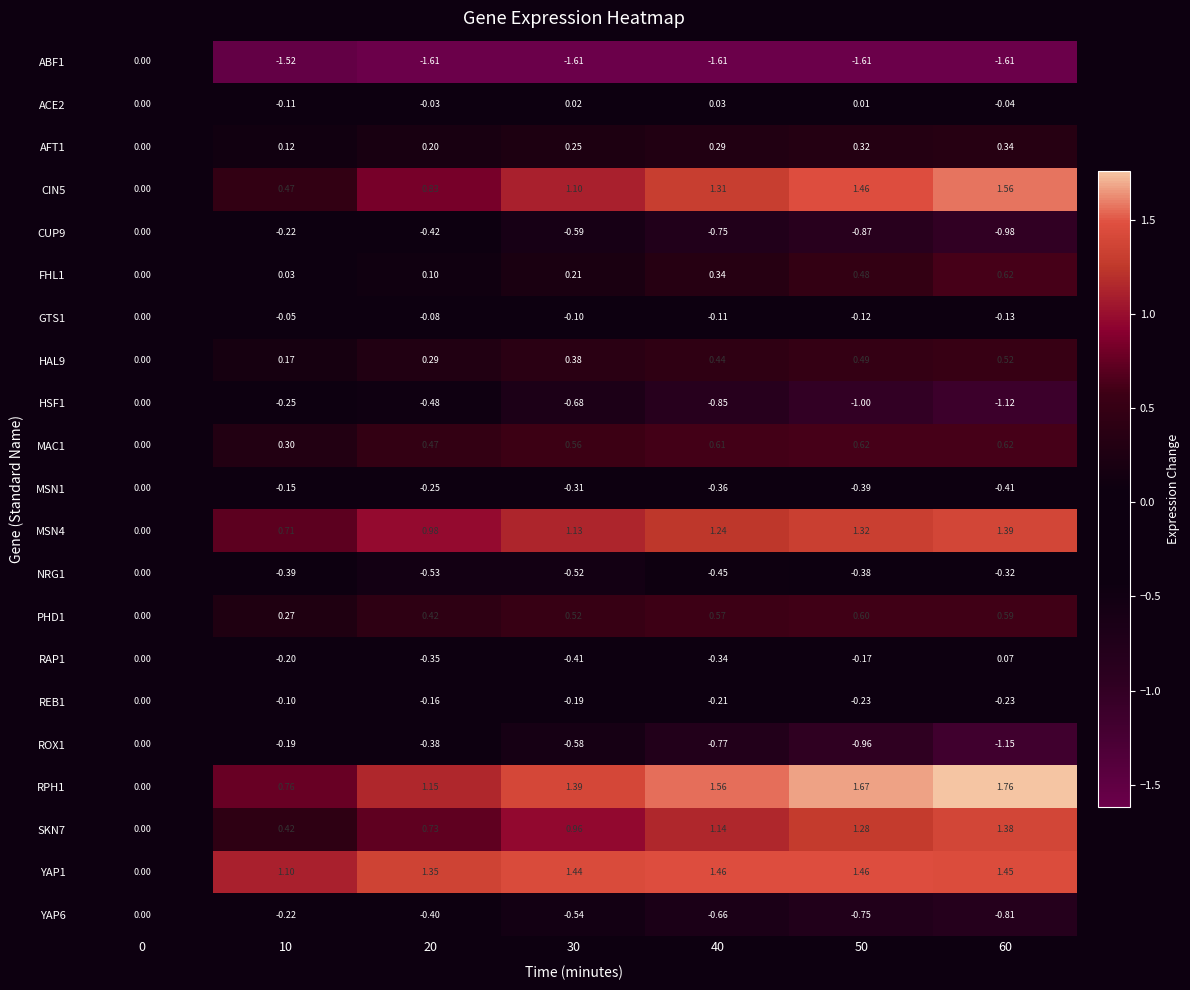

How many distinct data groups are displayed?

21